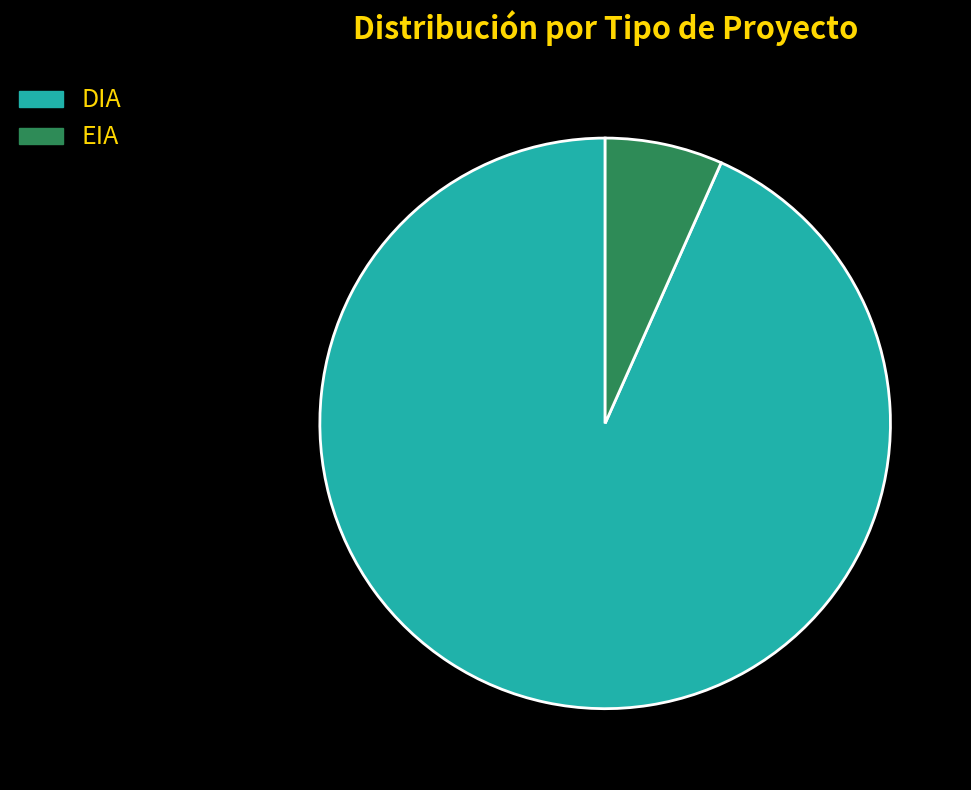

Approximately how many times larger is the value at DIA compared to EIA?

14.0